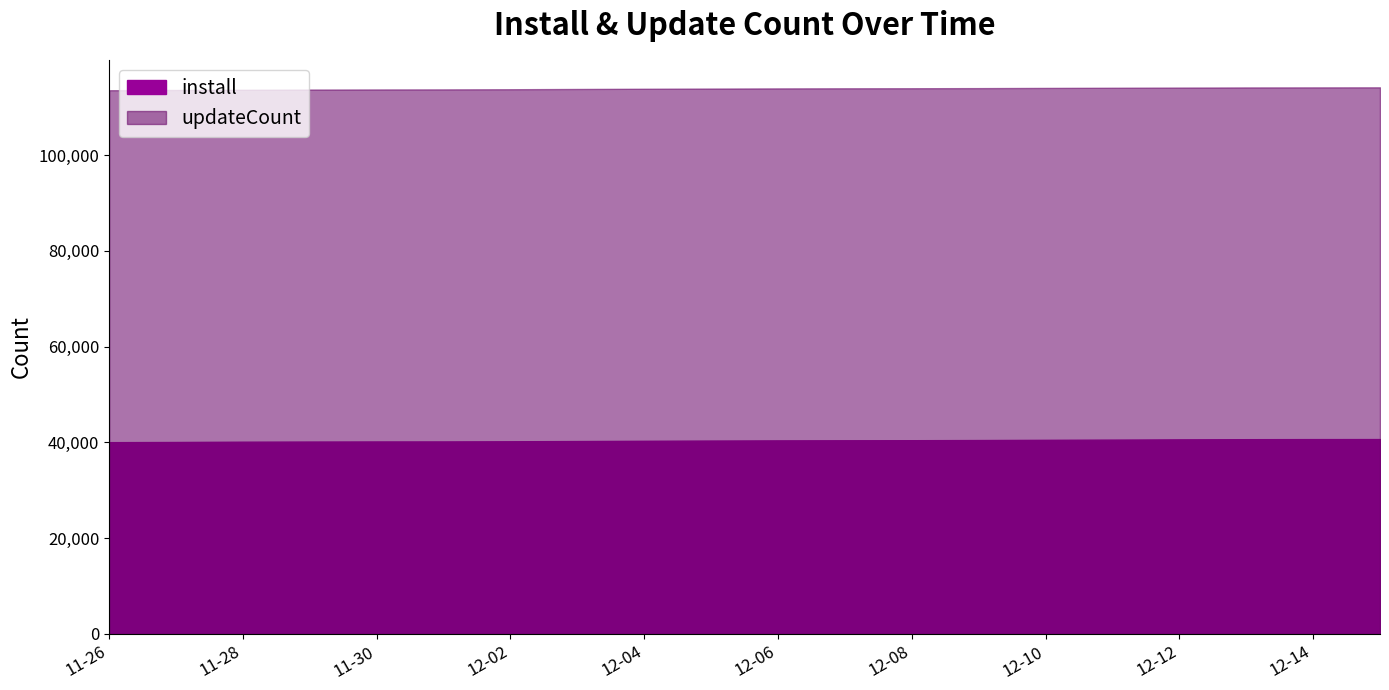

What is the highest value of the updateCount series?

114163